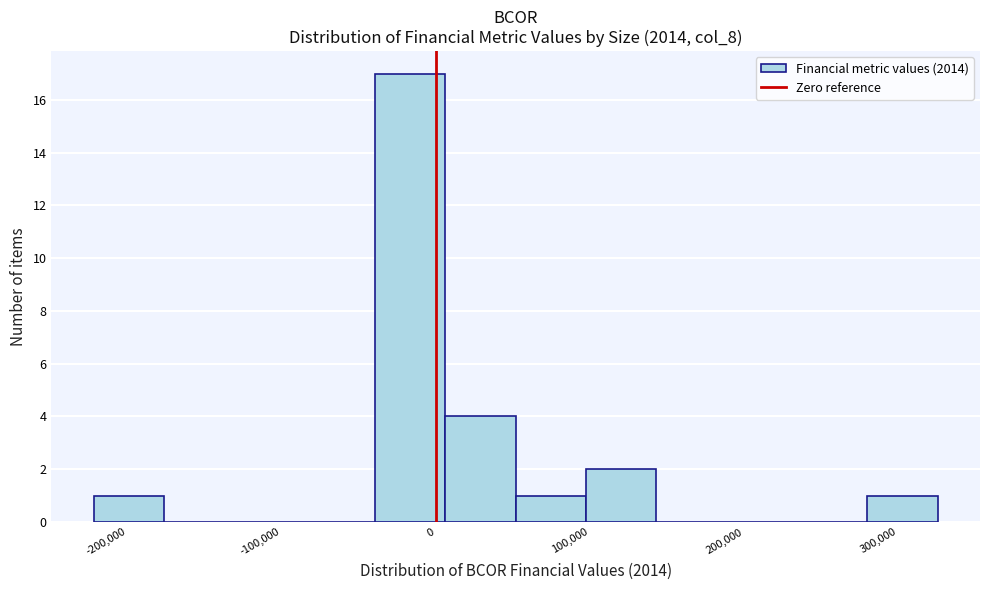

Over which range of the x-axis is the bar tallest?

-40000 to 10000